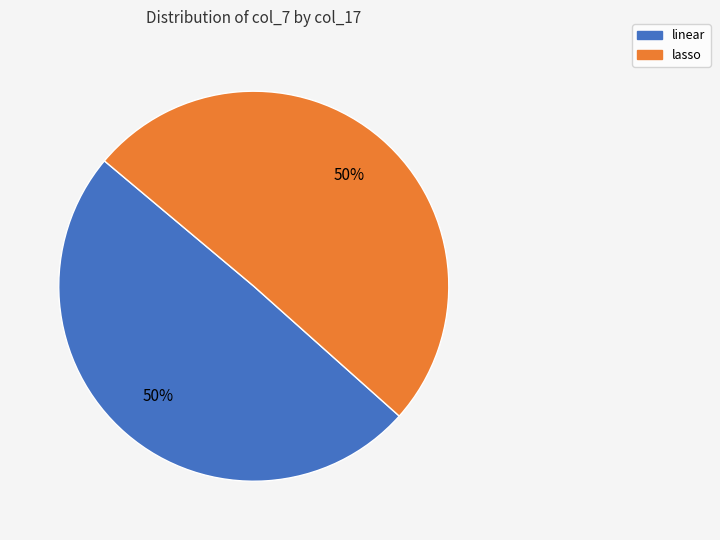

Count the number of slices in the pie.

2